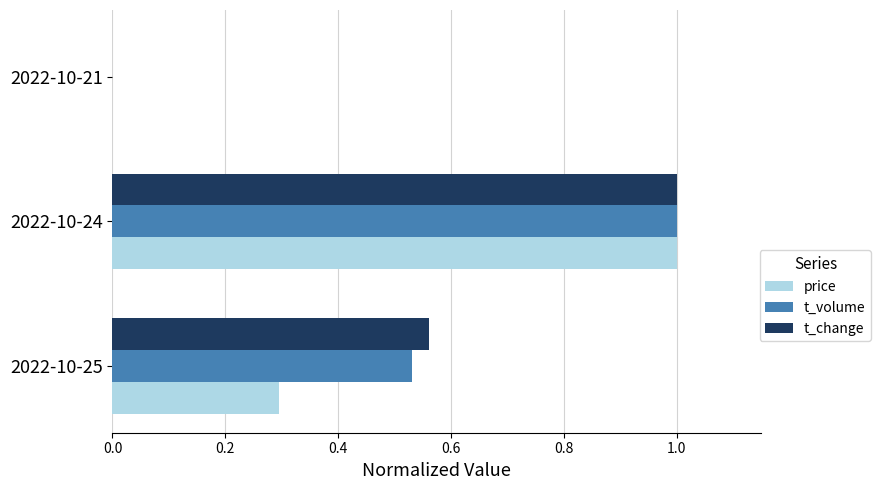

Which series changed the most between 2022-10-25 and 2022-10-24?

price